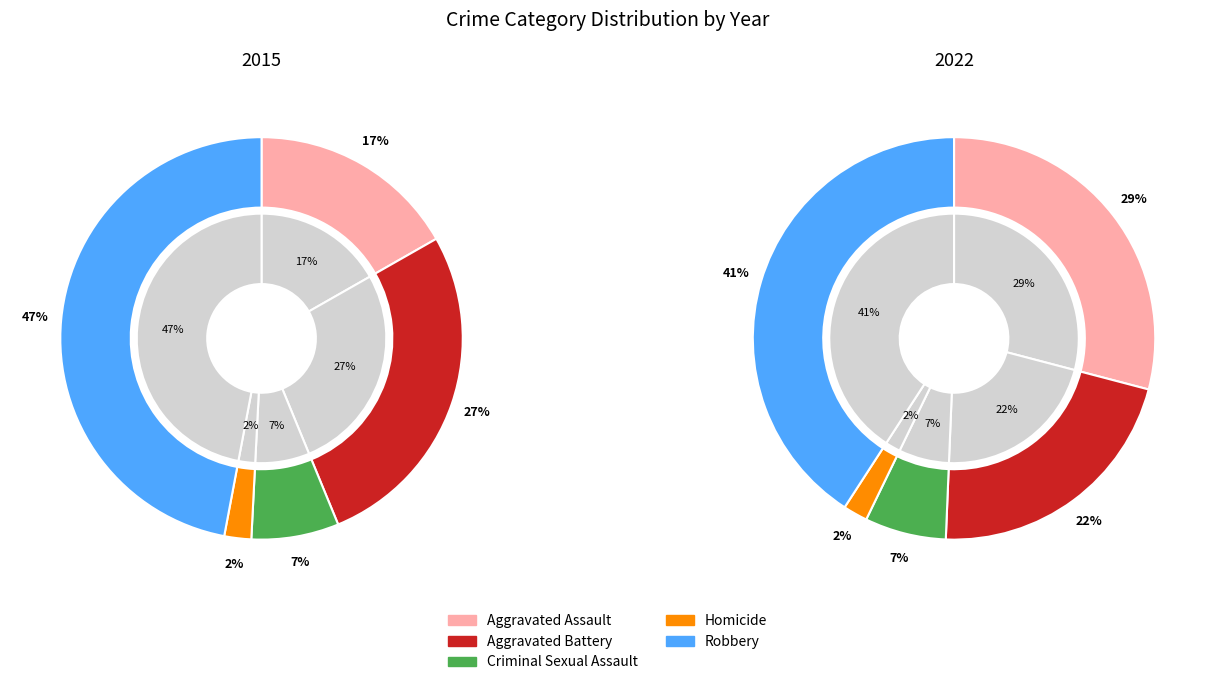

Is Aggravated Battery the majority of the pie?

No